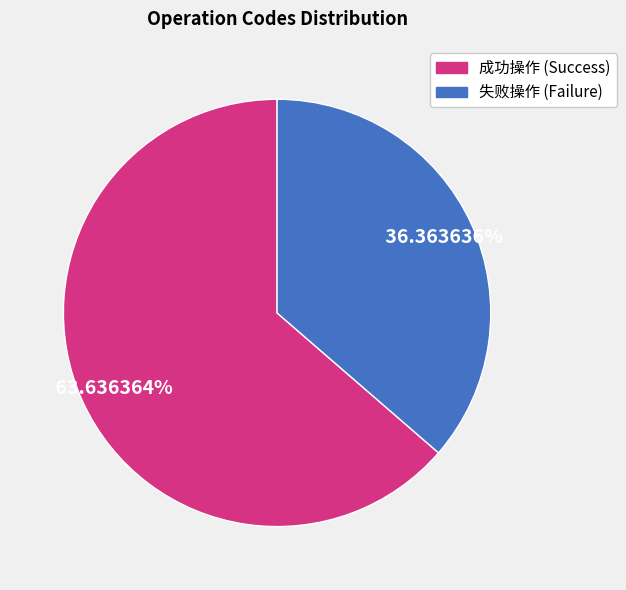

Is there a majority slice in this chart?

Yes